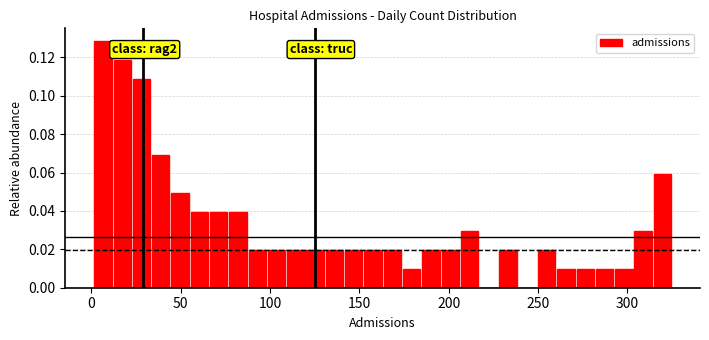

Read against the x-axis, roughly where is the centre of the tallest bar?

5